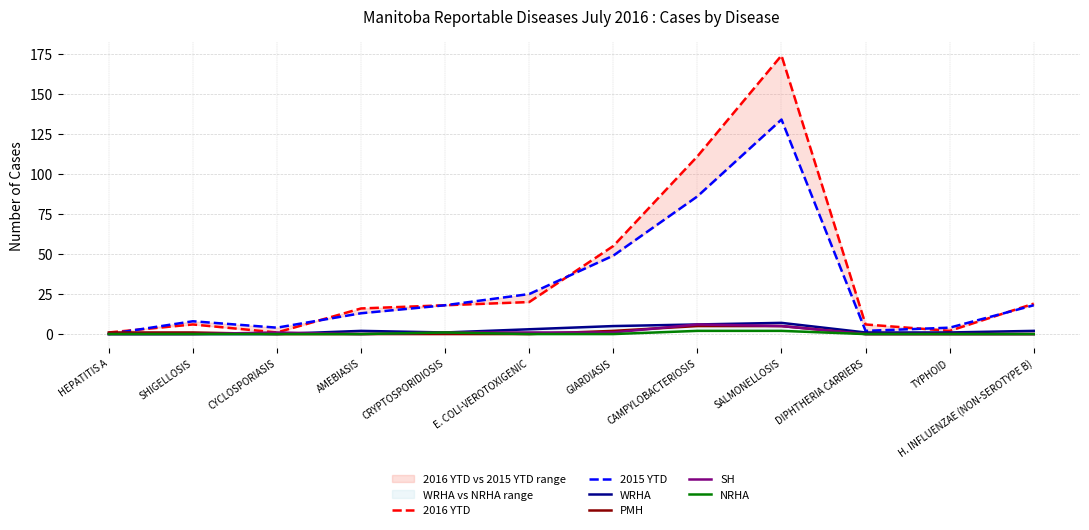

At which category does SH reach its first local valley?

AMEBIASIS